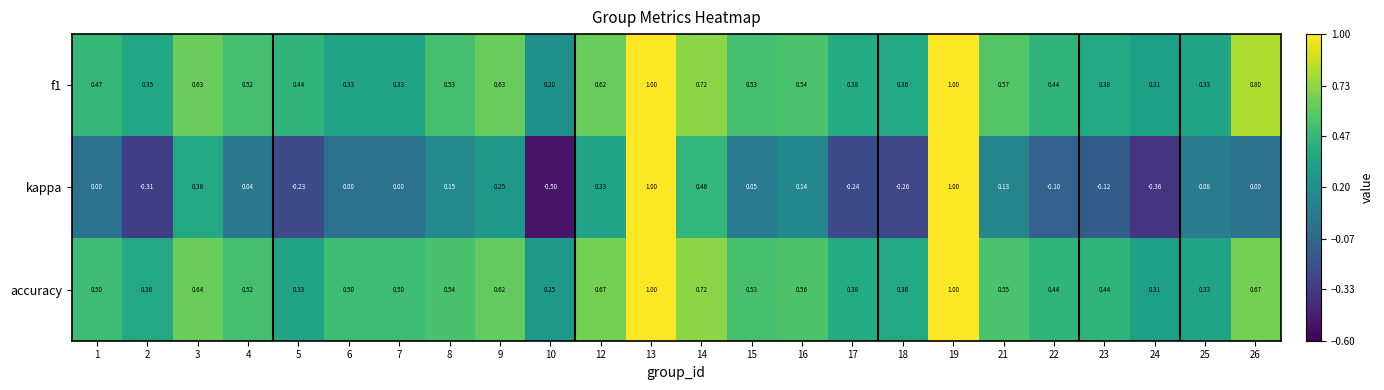

Is the value of accuracy at 13 greater than the value of f1 at 6?

Yes